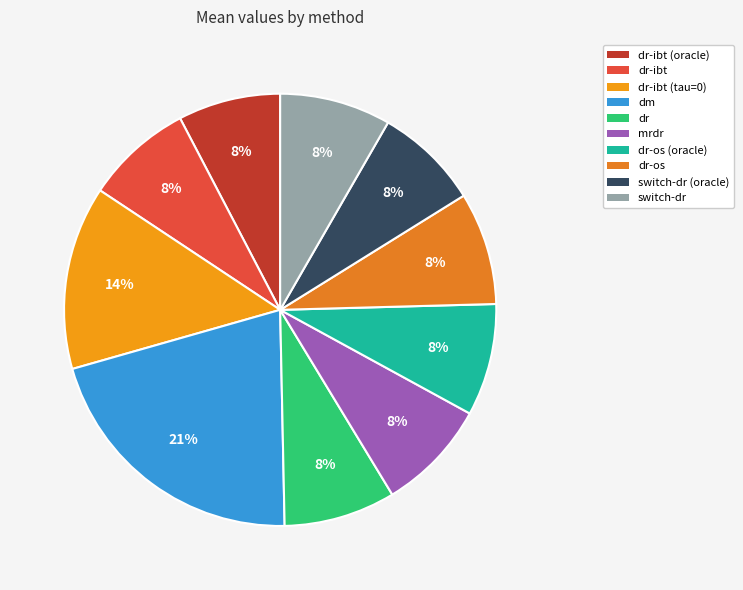

How many slices are in this pie chart?

10